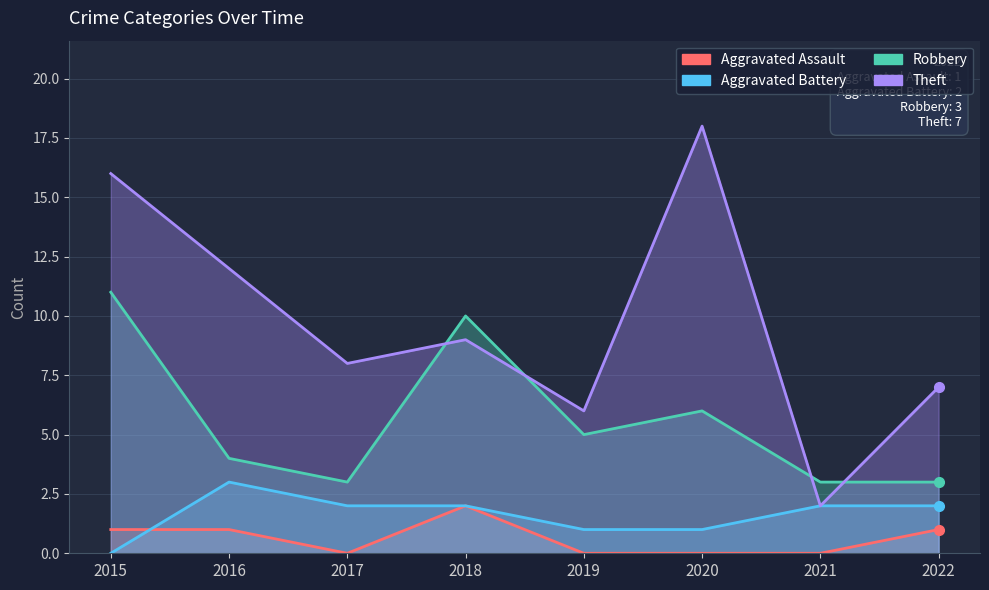

What is the lowest value of the Robbery series?

3